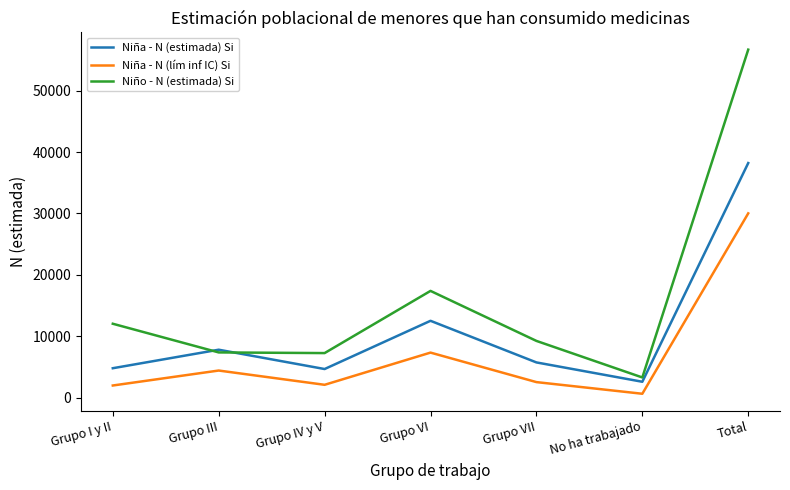

What is the lowest value of the Niña - N (estimada) Si series?

2606